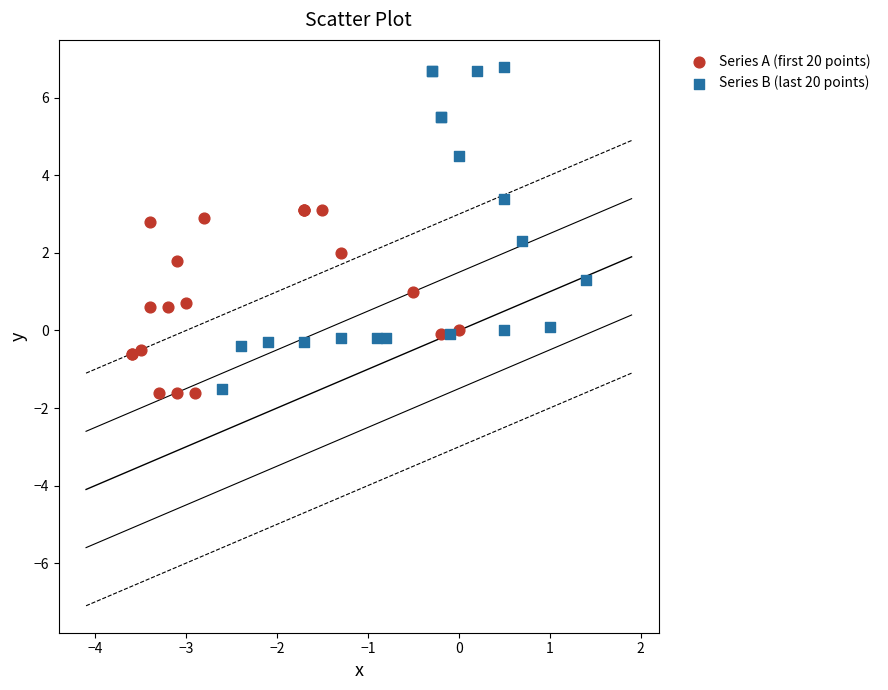

Which series contains the highest Y value?

Series B (last 20 points)